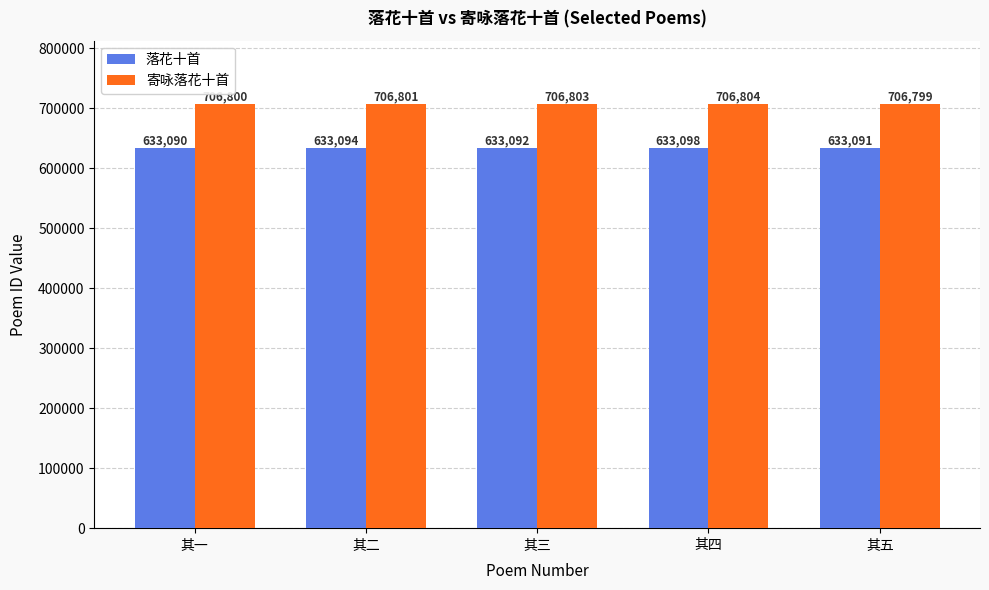

How many bars are there in total?

10